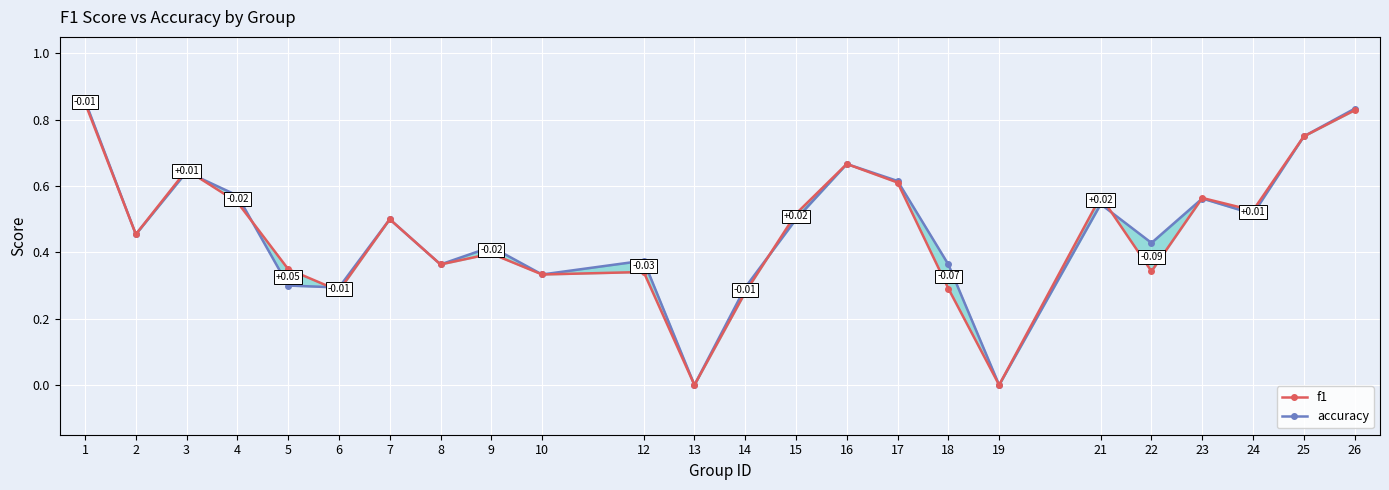

What is the sum of all f1 values?

11.0